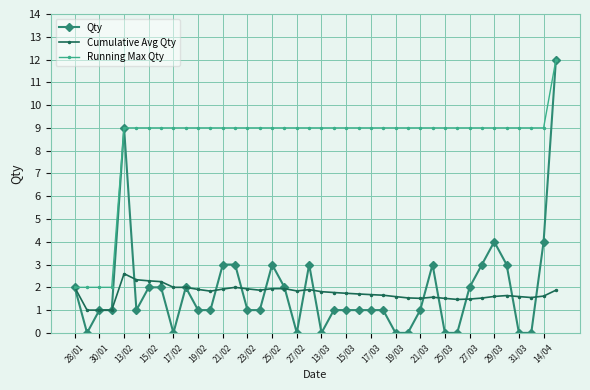

What is the maximum value shown in the chart?

12.0